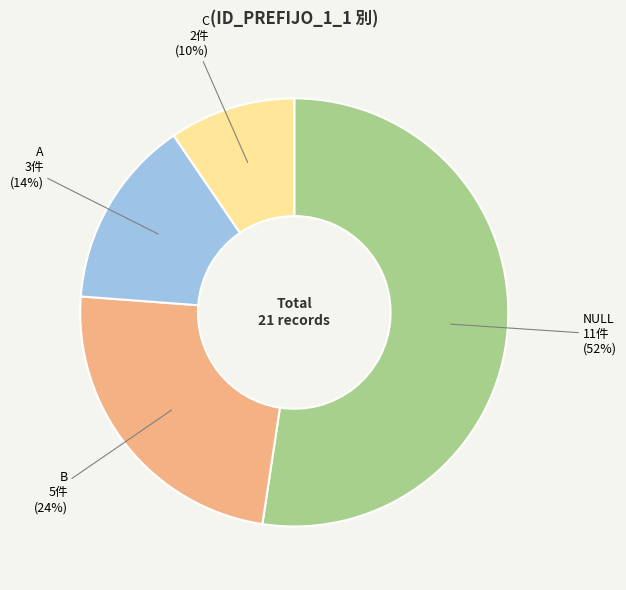

Which has a higher value, NULL or C?

NULL